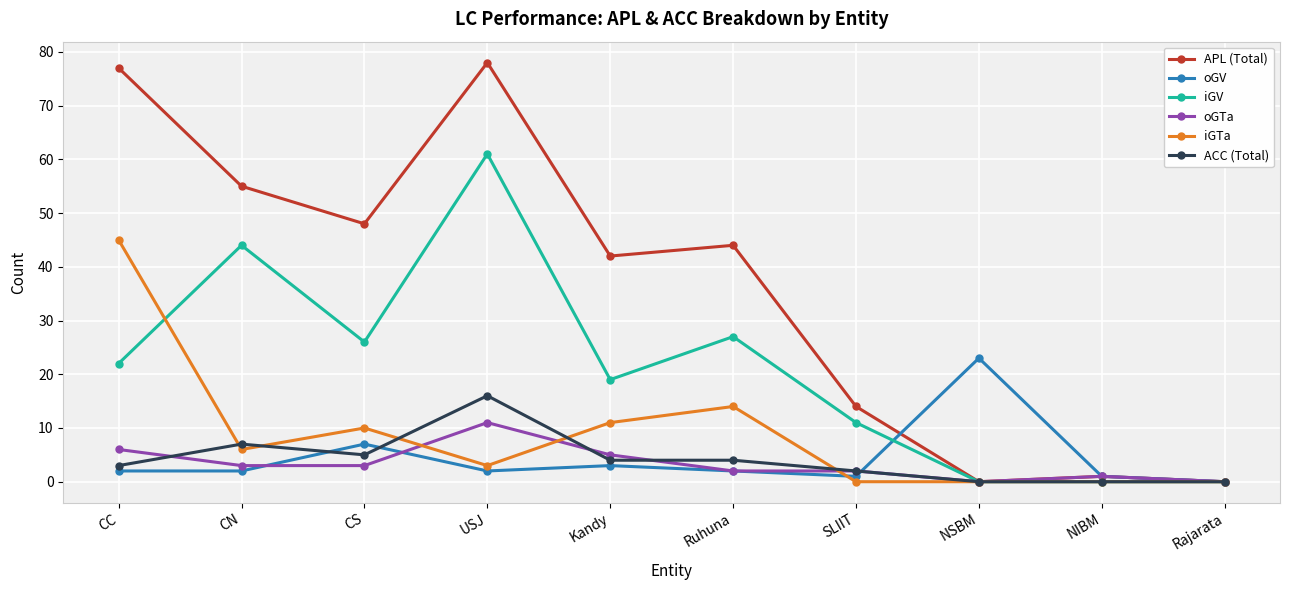

Is it true that oGV equals 23 at NSBM?

True